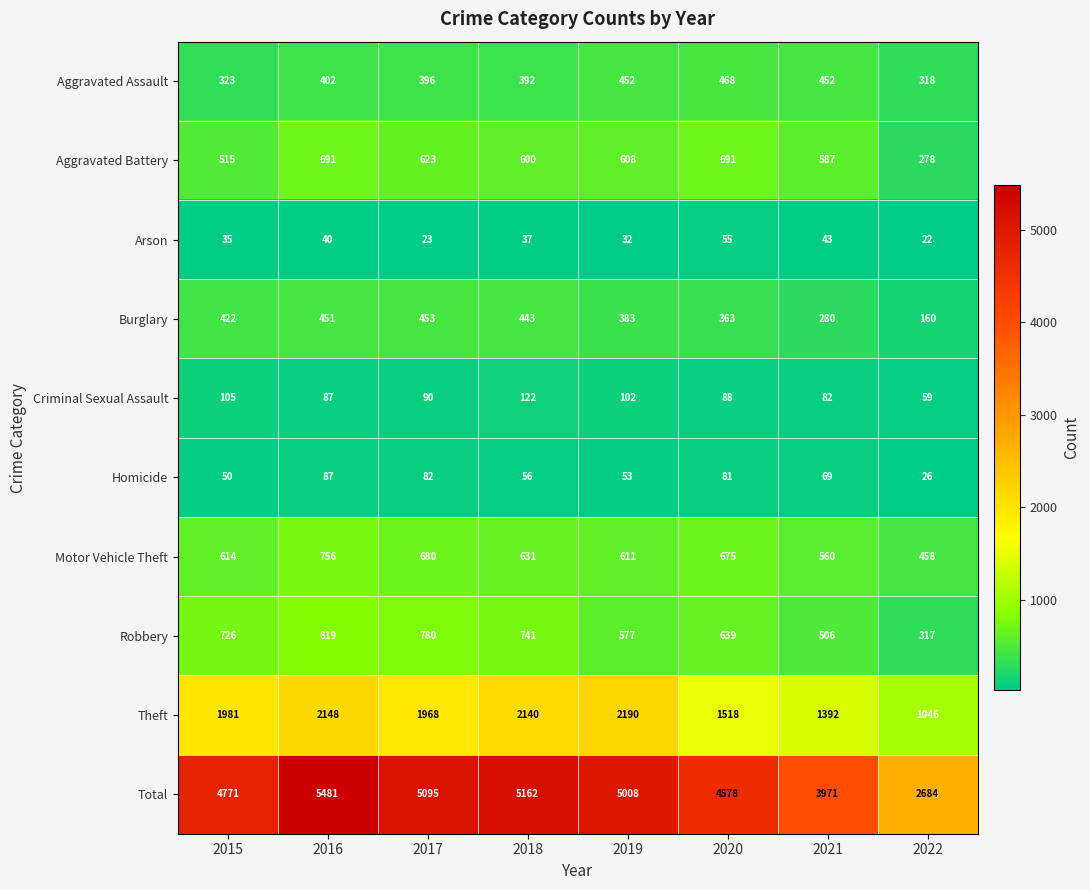

Which series has the largest range (max minus min)?

Total